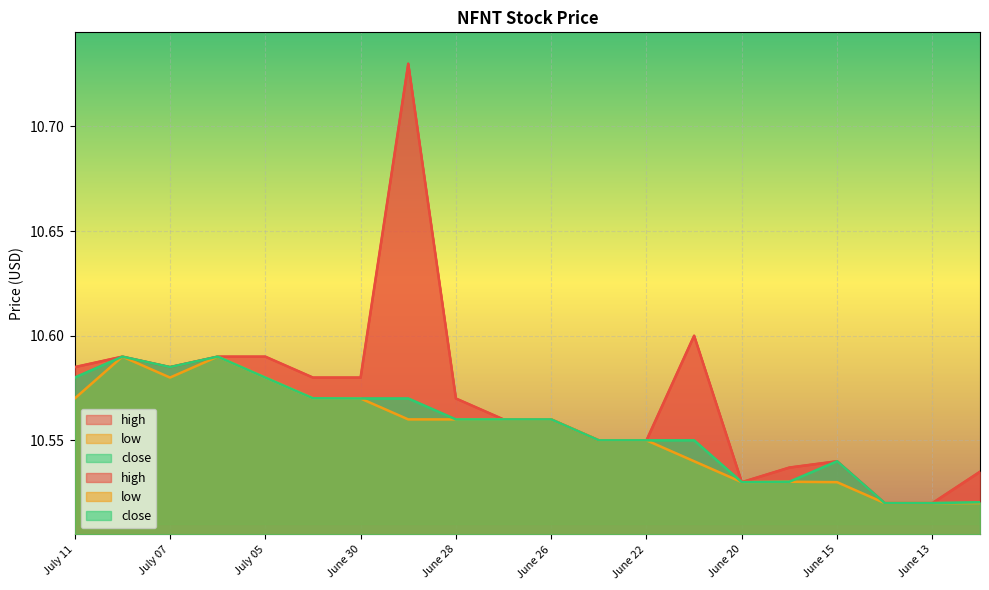

Which series has the largest range (max minus min)?

high